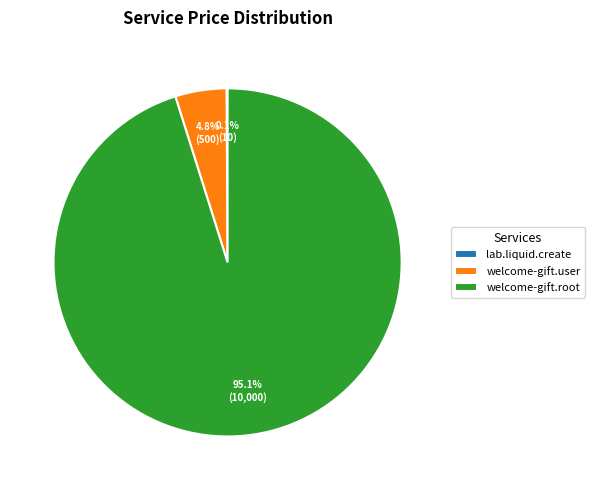

Is welcome-gift.root the majority of the pie?

Yes